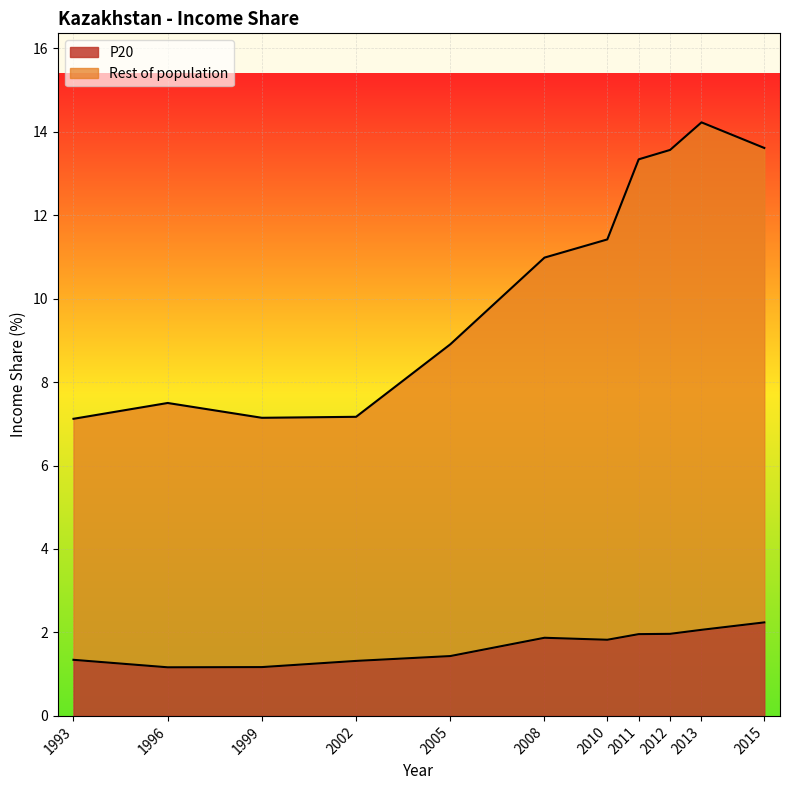

What is the sum of all P20 values?

18.4